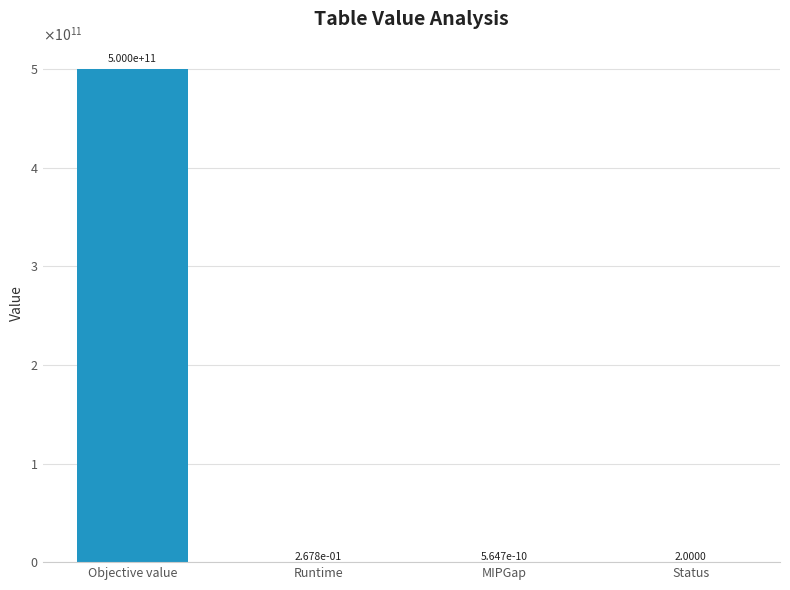

How many data points are less than 2?

2